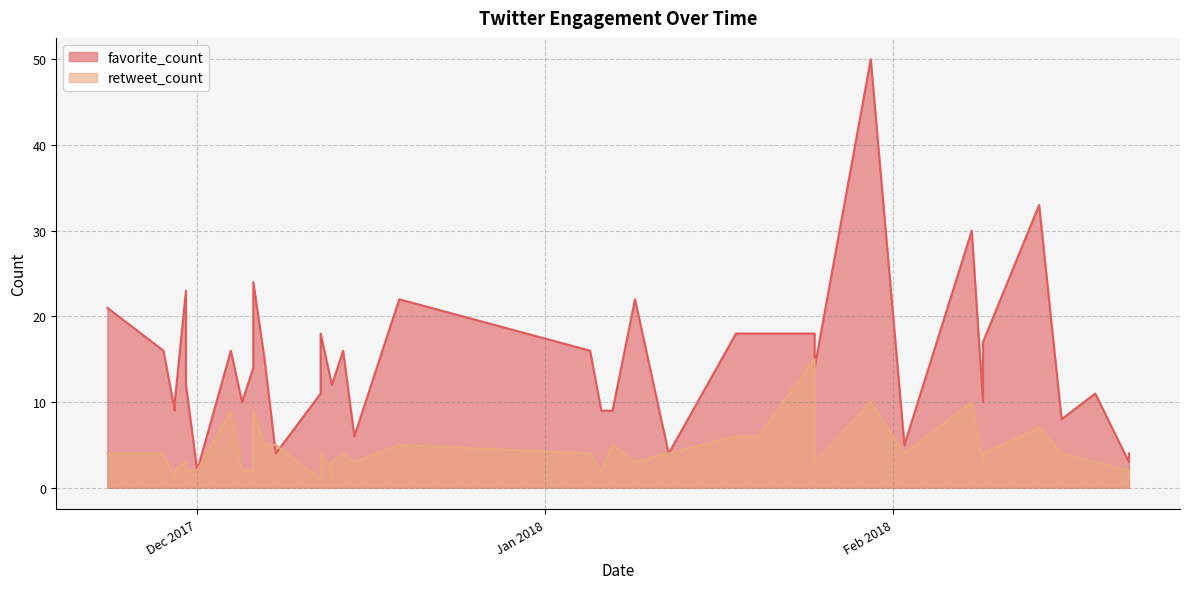

What is the difference between the maximum and second lowest values in the favorite_count series?

47